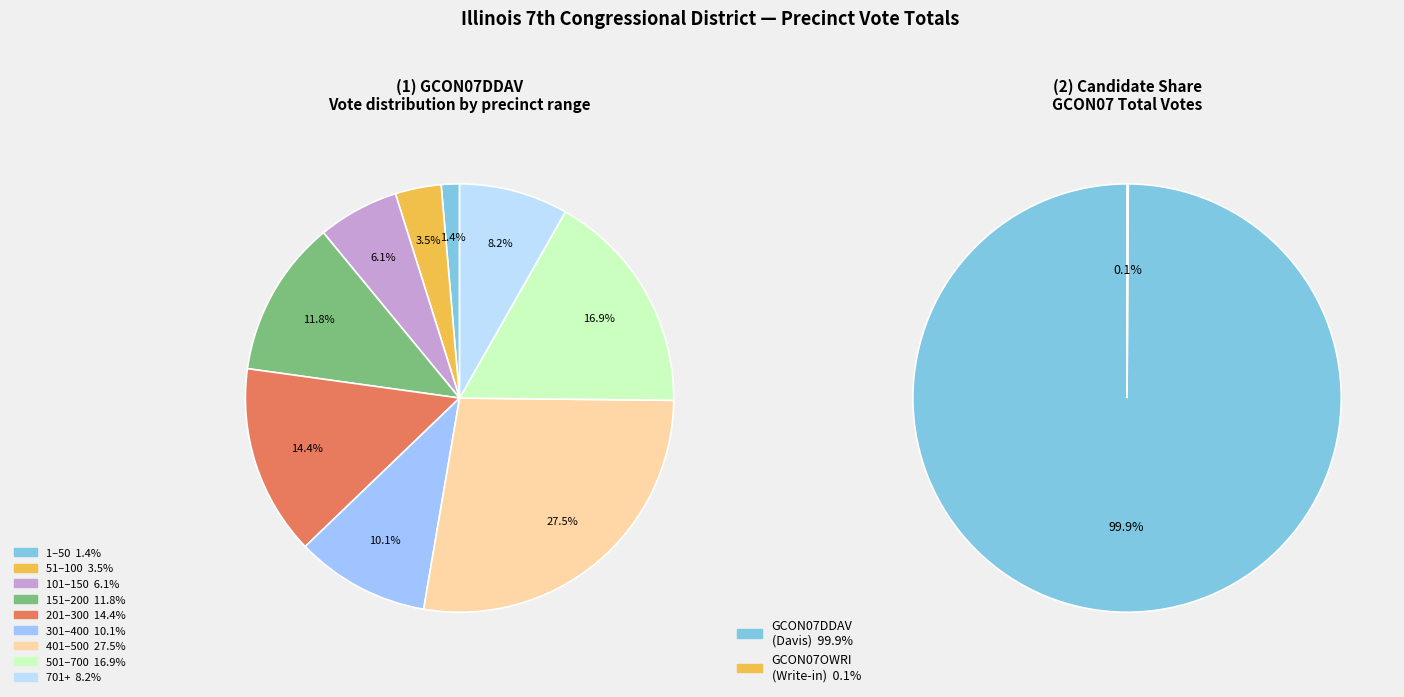

Is there any slice that represents more than half of the pie?

No